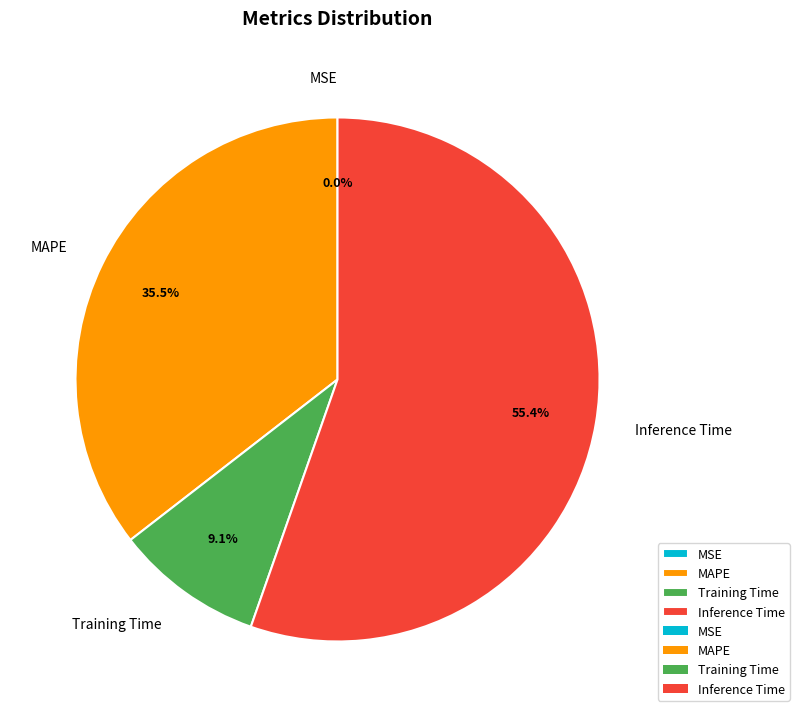

How much of the chart is everything except Training Time?

90.9%